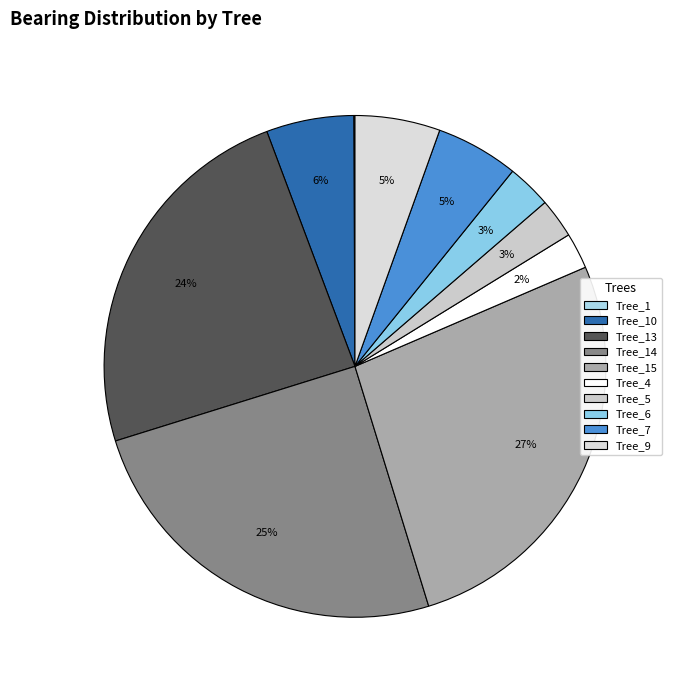

To the nearest percent, what is the average slice percentage?

10%